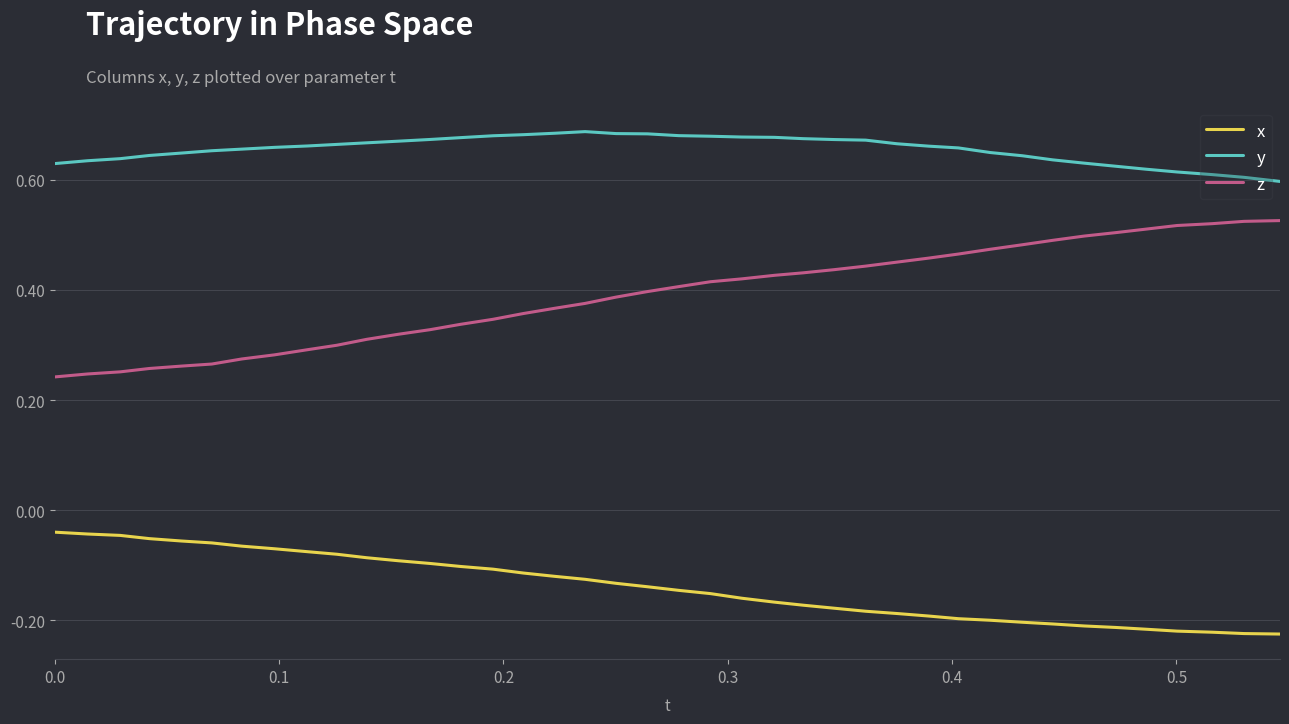

True or false: x and y cross at least once.

False